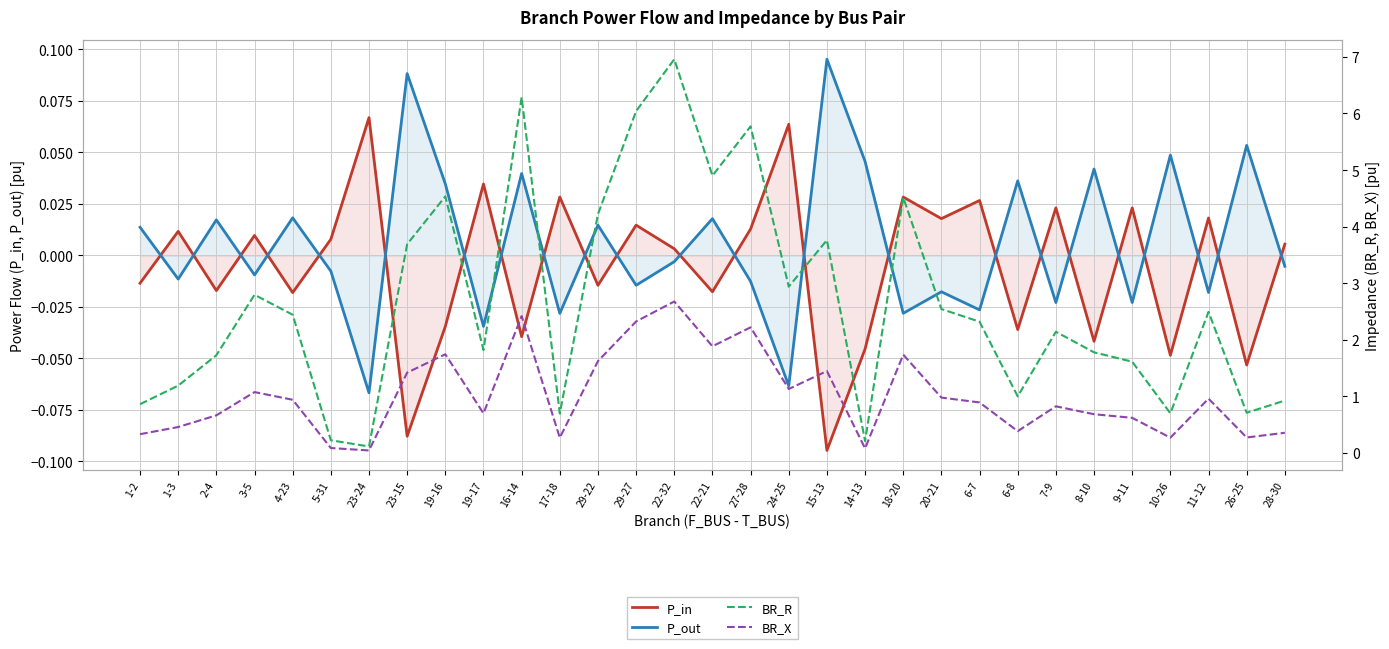

Which series has the widest spread of values?

BR_R